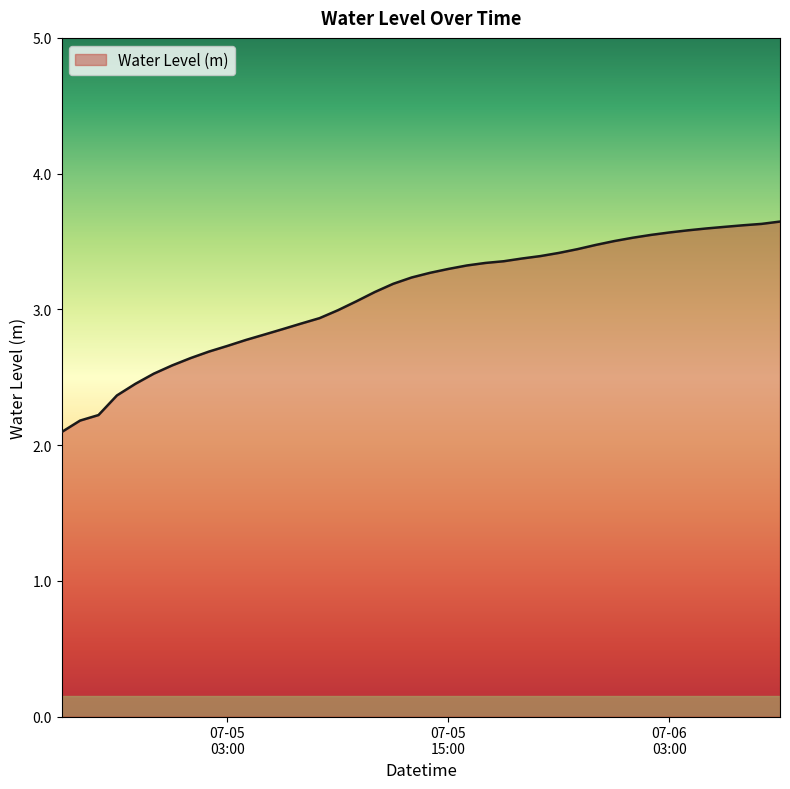

What is the maximum value shown in the chart?

3.6